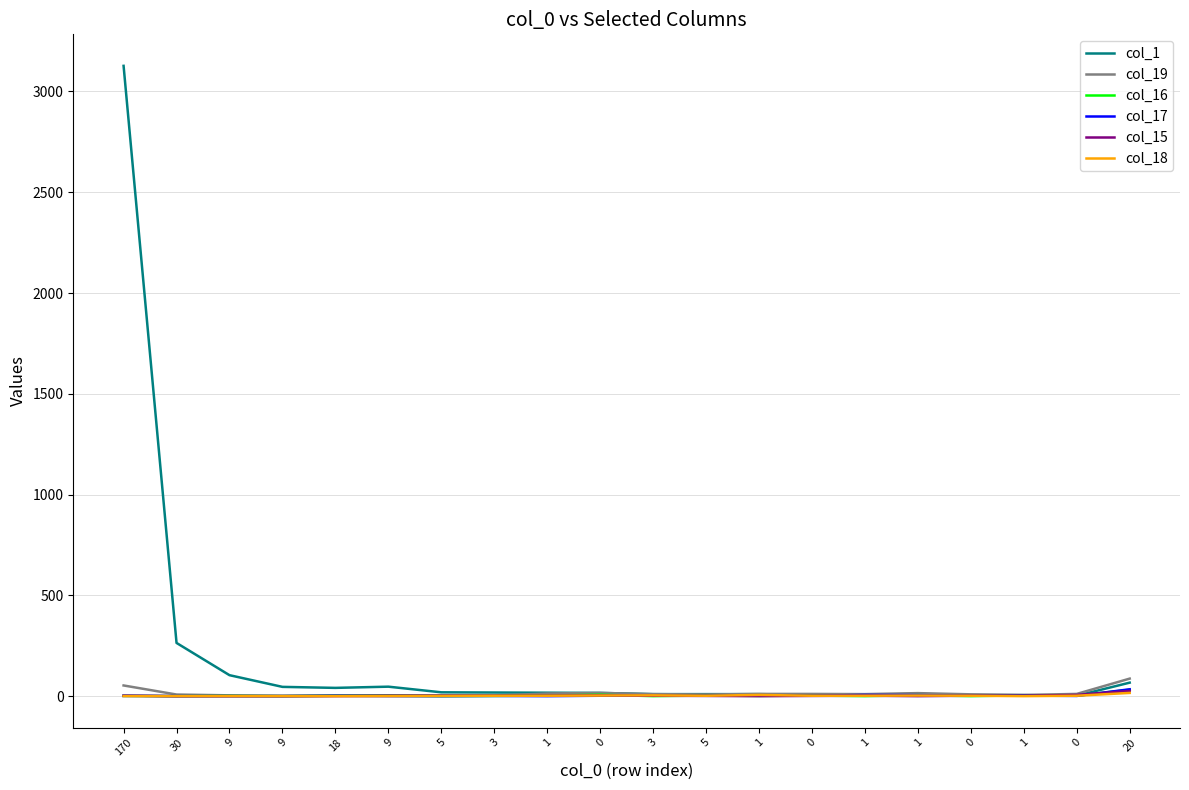

True or false: col_16 has more than 0 points higher than both neighbors.

True